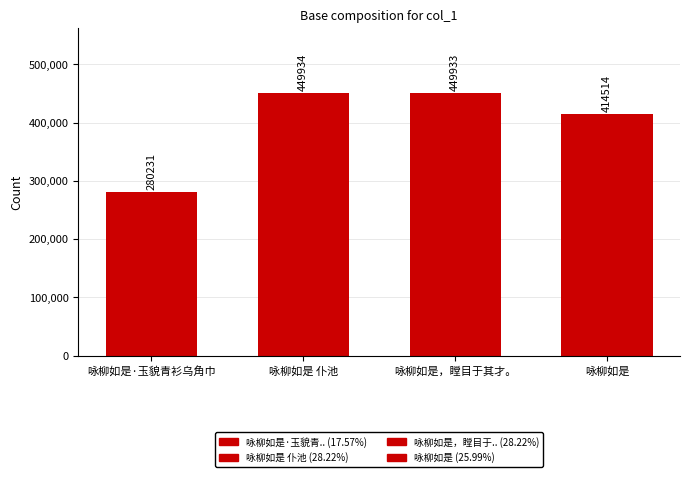

Rank the categories by value from lowest to highest.

咏柳如是·玉貌青衫乌角巾, 咏柳如是, 咏柳如是，瞠目于其才。, 咏柳如是 仆池